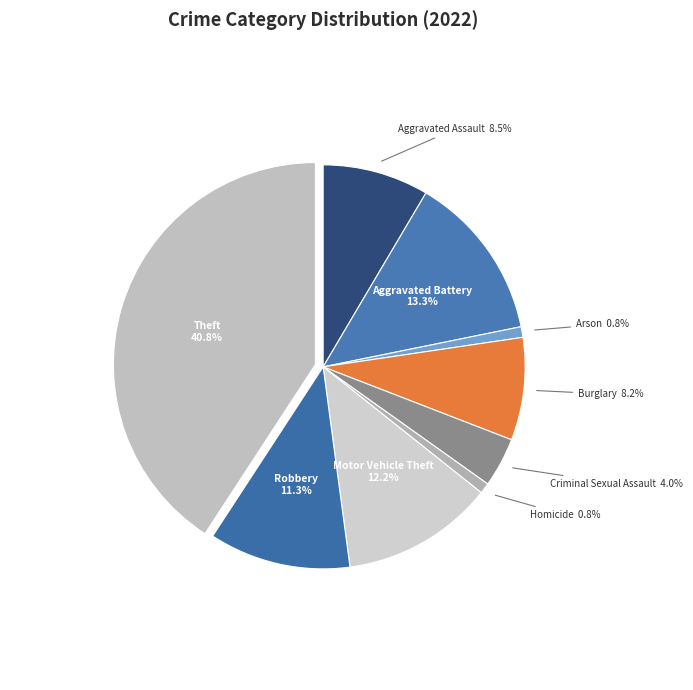

Which has a higher value, Criminal Sexual Assault or Theft?

Theft